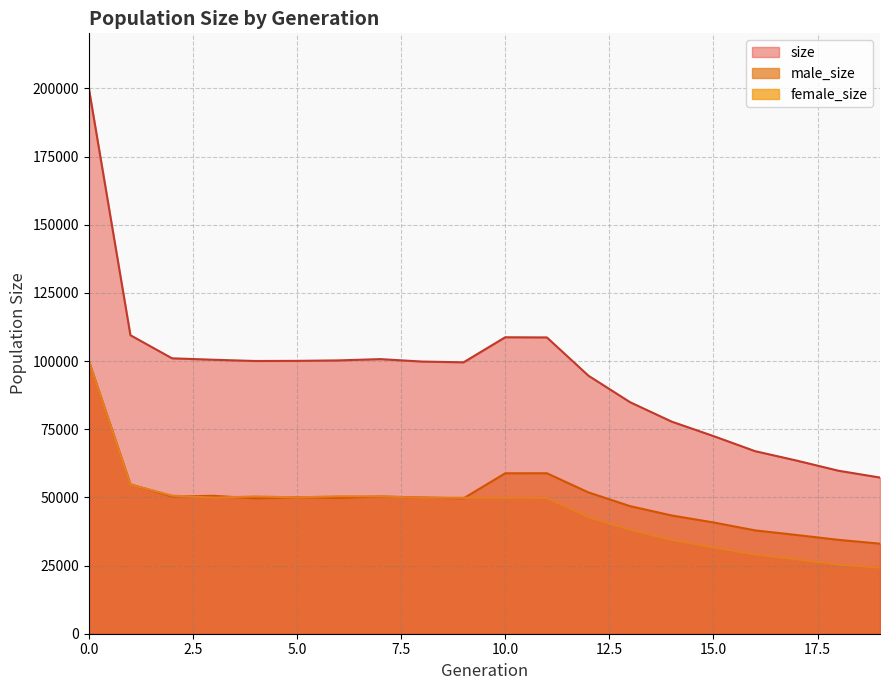

How many series are shown in this chart?

3